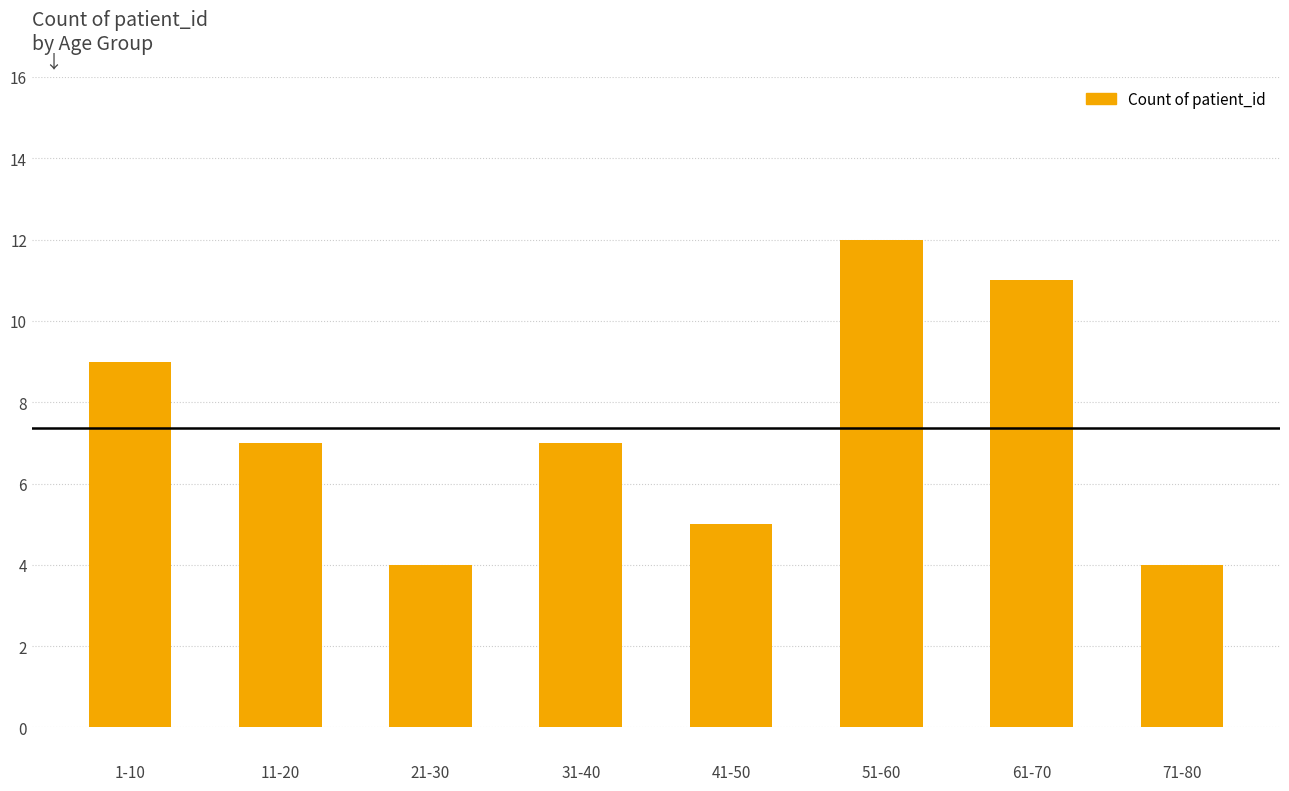

How many categories are shown in the chart?

8